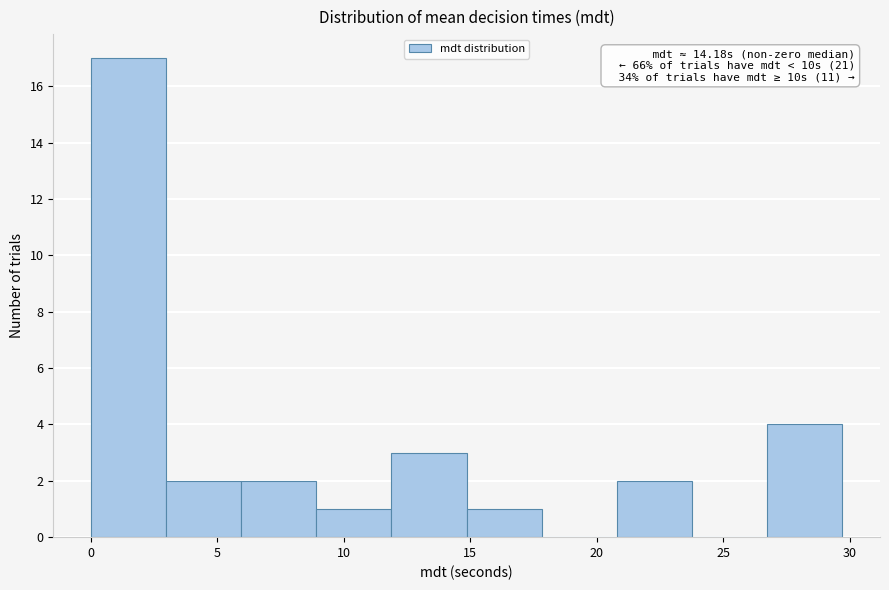

Over which range of the x-axis is the bar tallest?

0.0 to 3.0